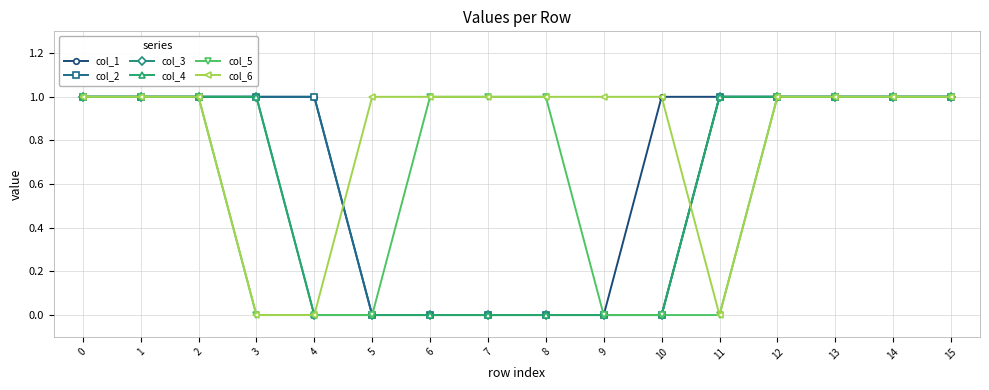

Is this an area chart (filled region under the line)?

No